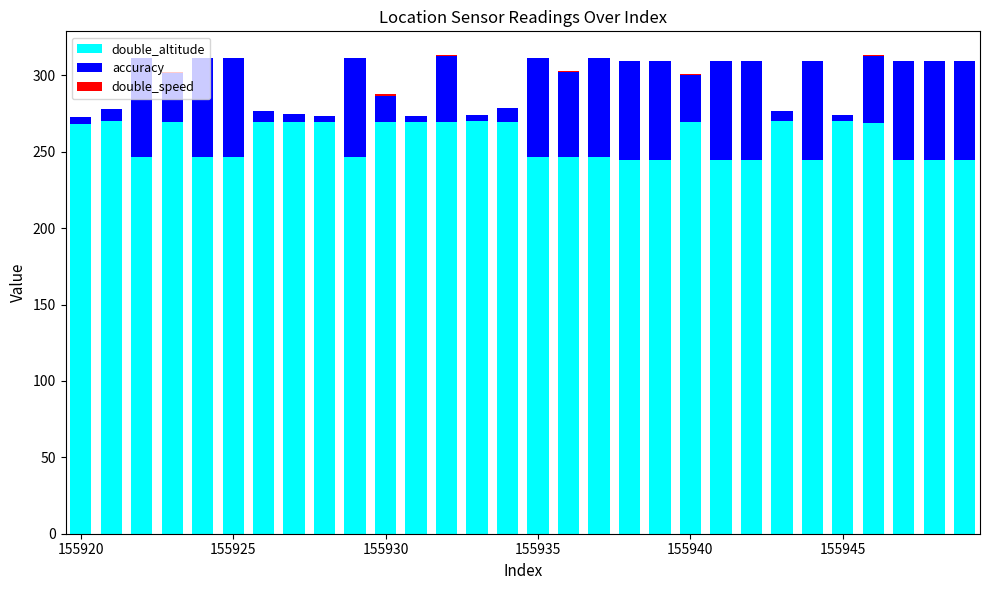

What is the maximum value for double_altitude?

269.9